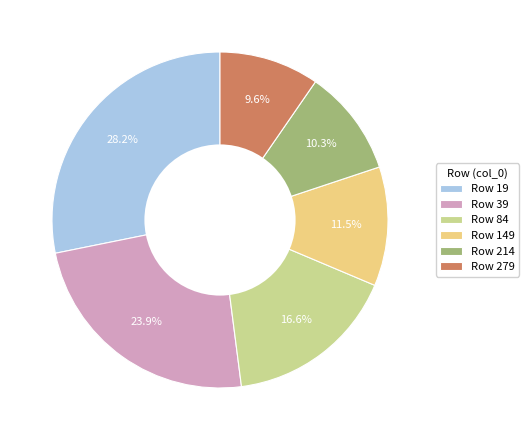

Between Row 39 and Row 214, which is larger?

Row 39